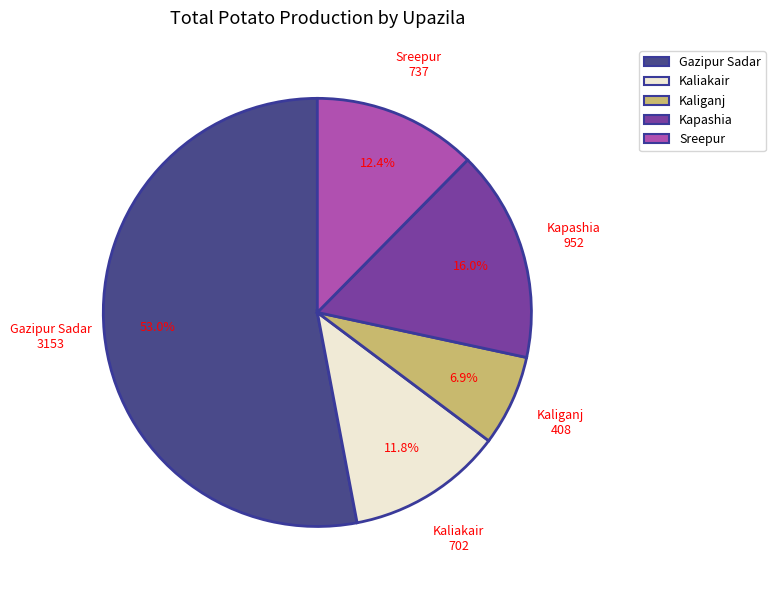

How many segments does this pie chart have?

5